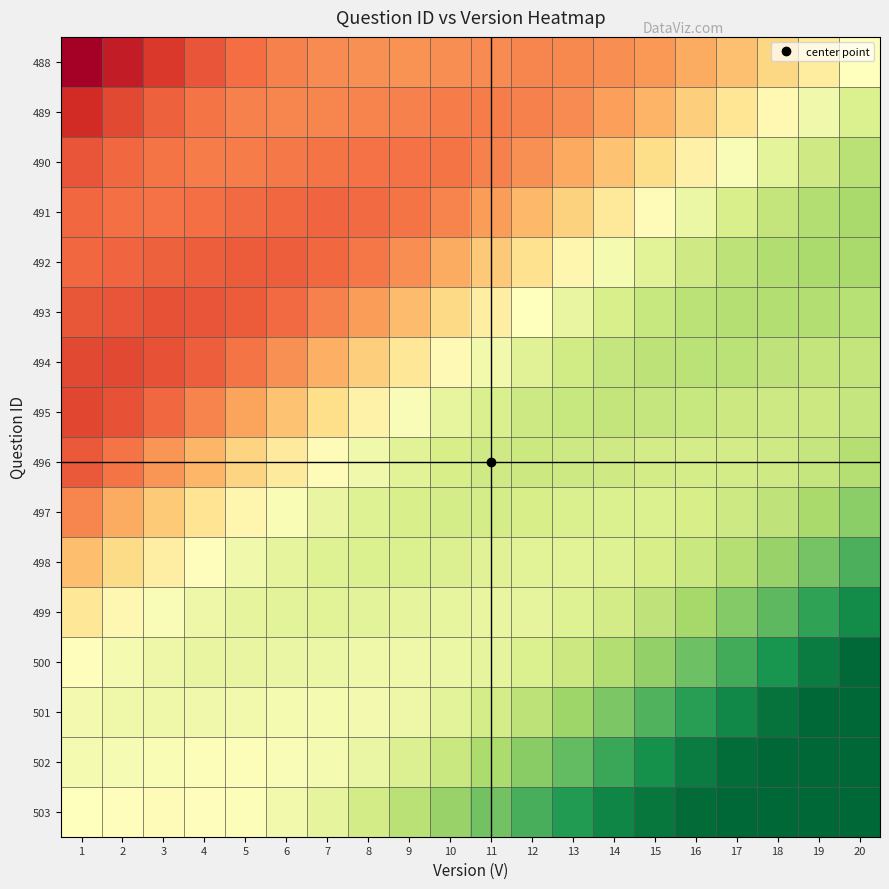

At how many categories does at least one series exceed 0?

20